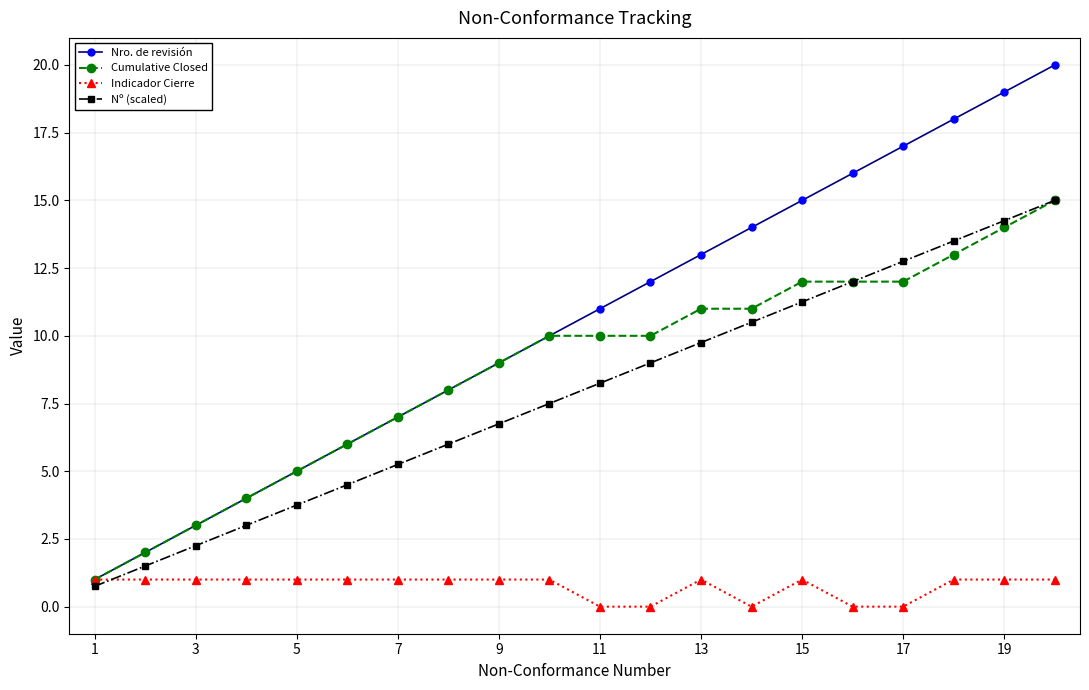

What is the value of the Nº (scaled) point at the 9th from the left?

6.8